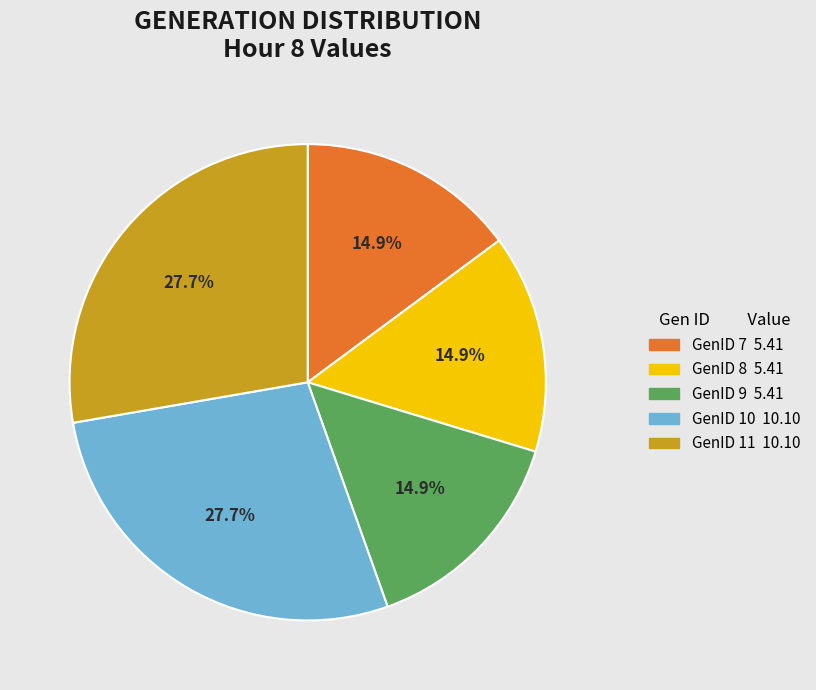

Is the sum of GenID 7 and GenID 10 greater than half?

No